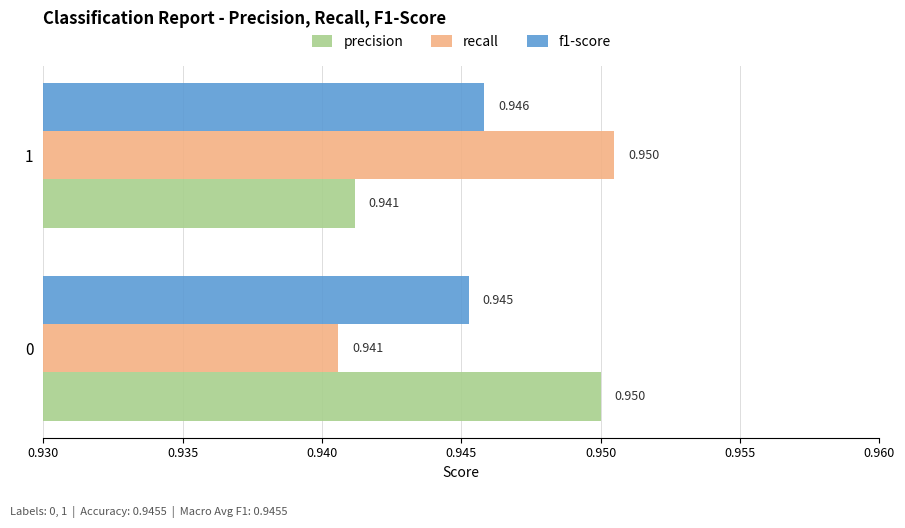

What is the sum of all f1-score values?

1.9